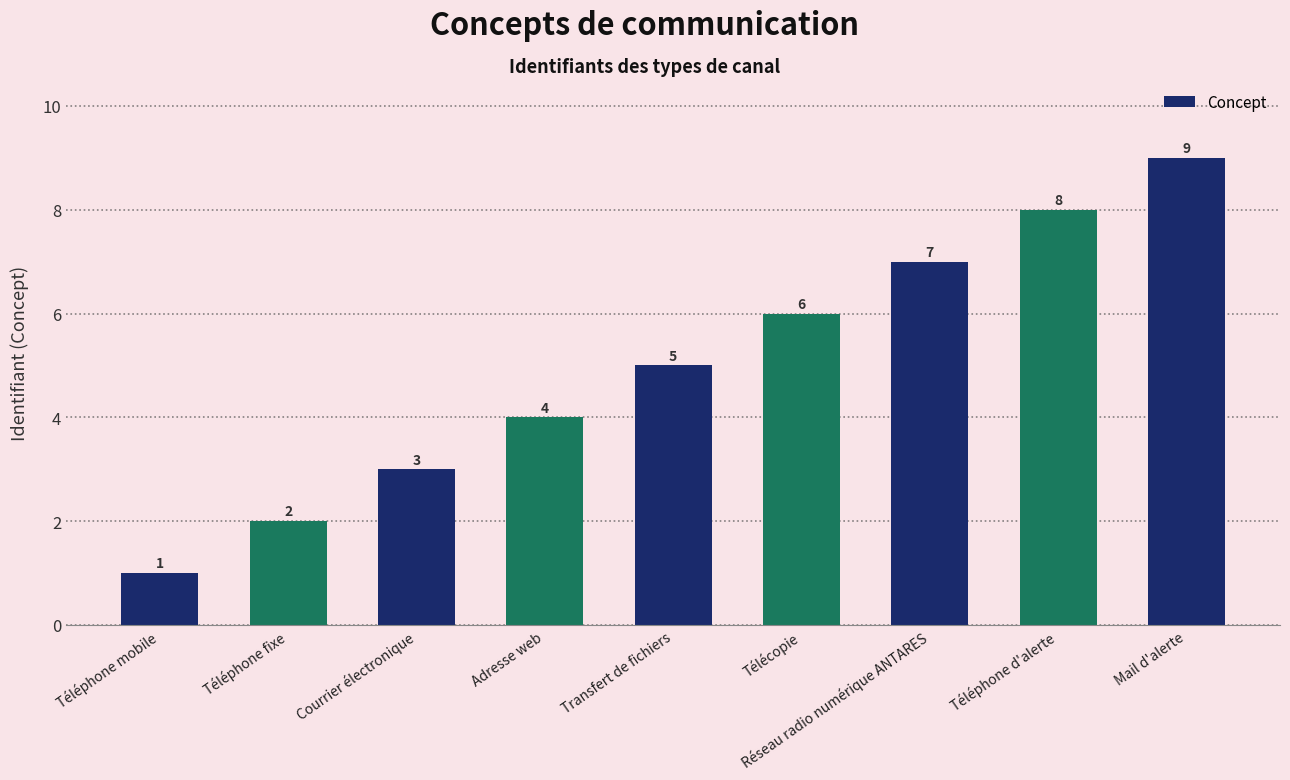

How many values are between 3 and 7?

5